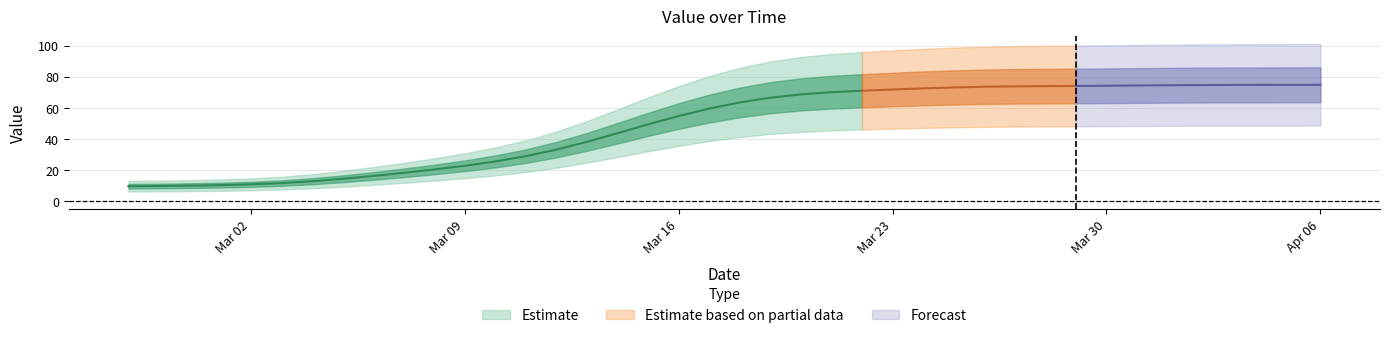

How many lines are shown in the chart?

1